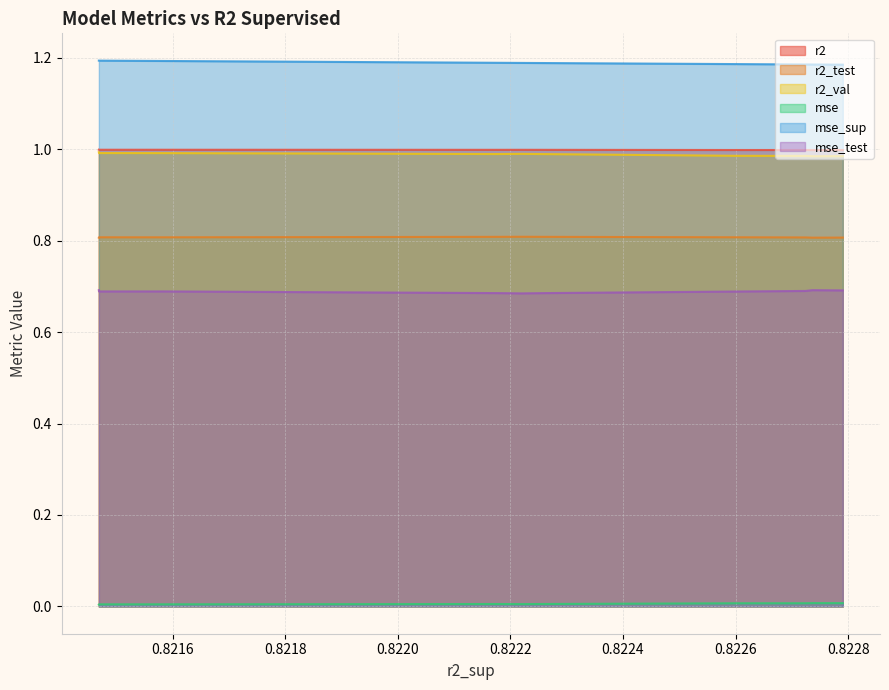

True or false: mse_sup and r2_test intersect in this chart.

False